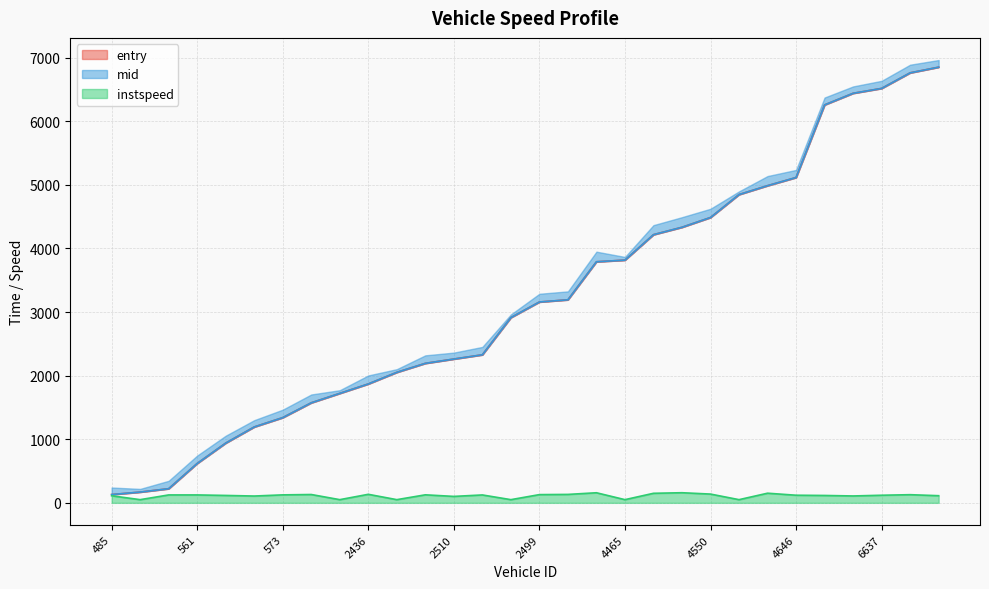

What is the difference between the second highest and minimum values in the entry series?

6632.1